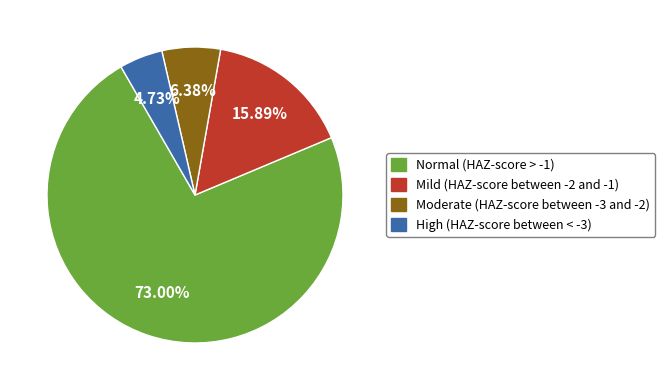

Which category has the smallest portion of the pie?

High (HAZ-score between < -3)